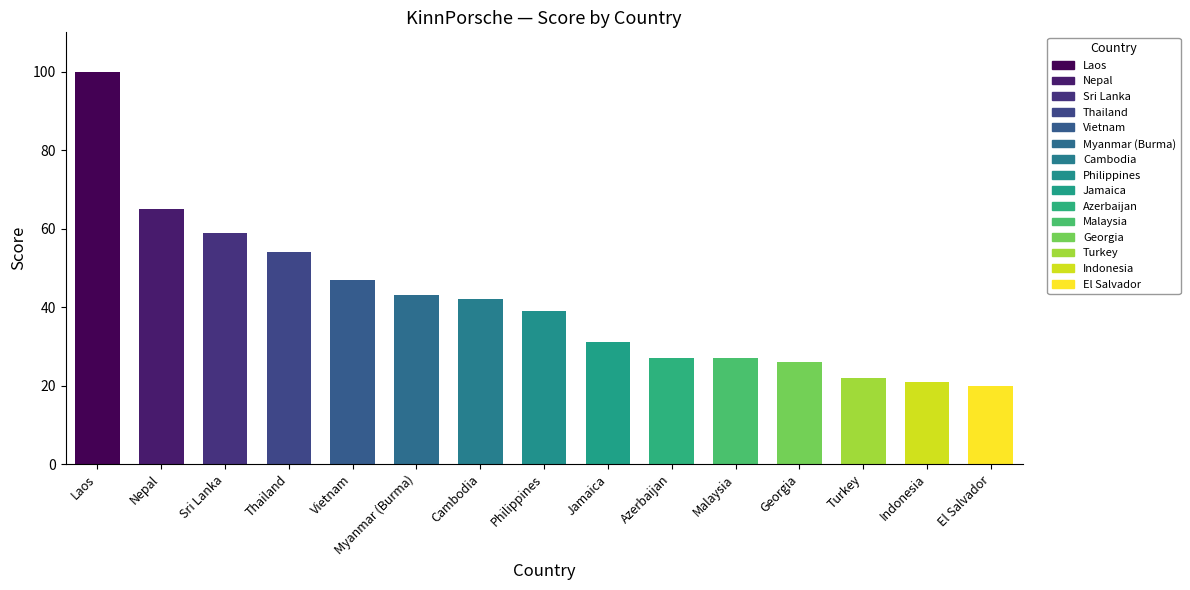

What is the difference between the second highest and second lowest values?

44